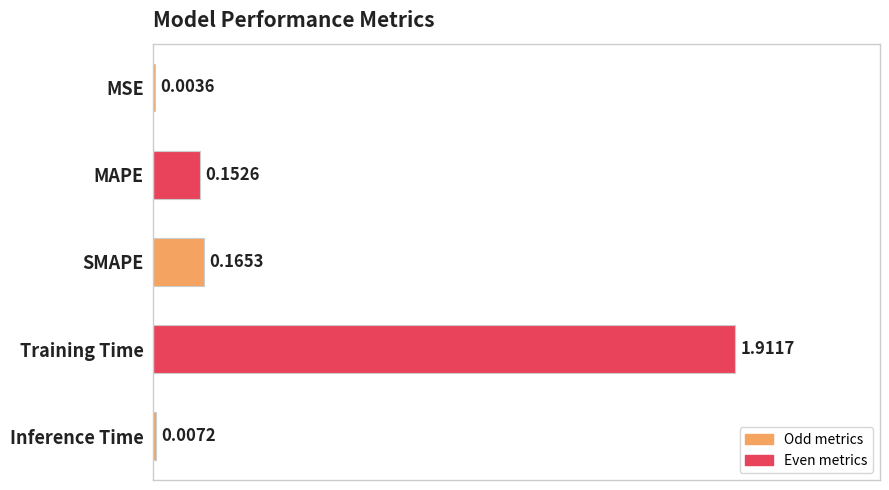

List the labels in order of value, smallest first.

MSE, Inference Time, MAPE, SMAPE, Training Time